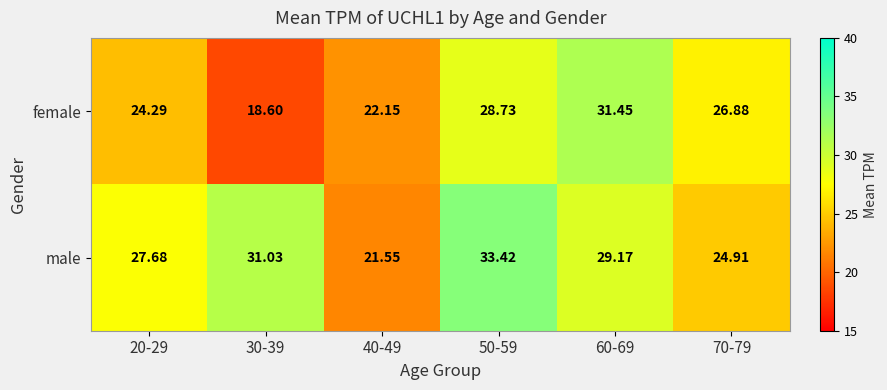

Is the value of female at 70-79 greater than the value of male at 30-39?

No